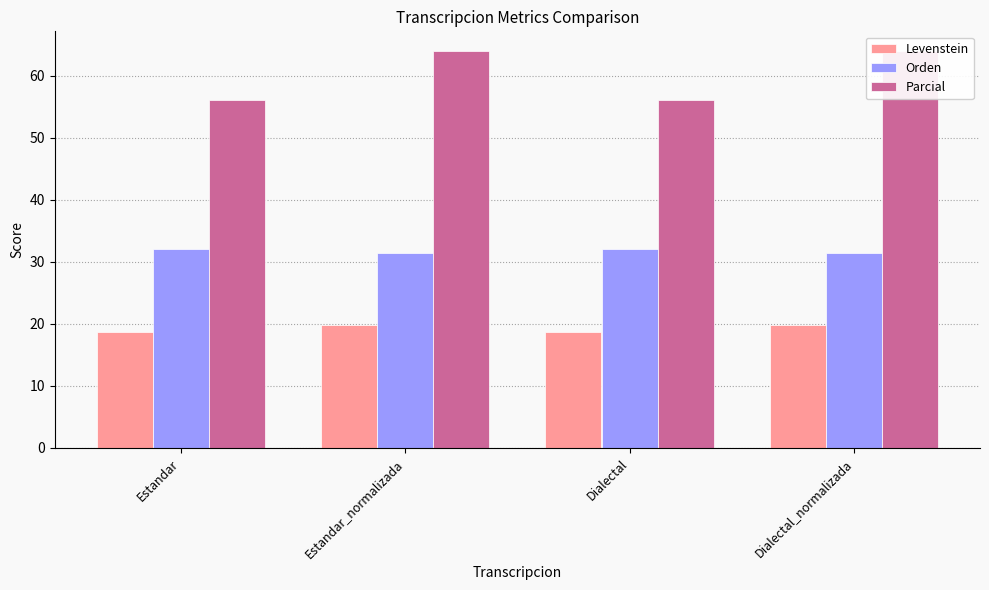

Count the number of data series in this chart.

3